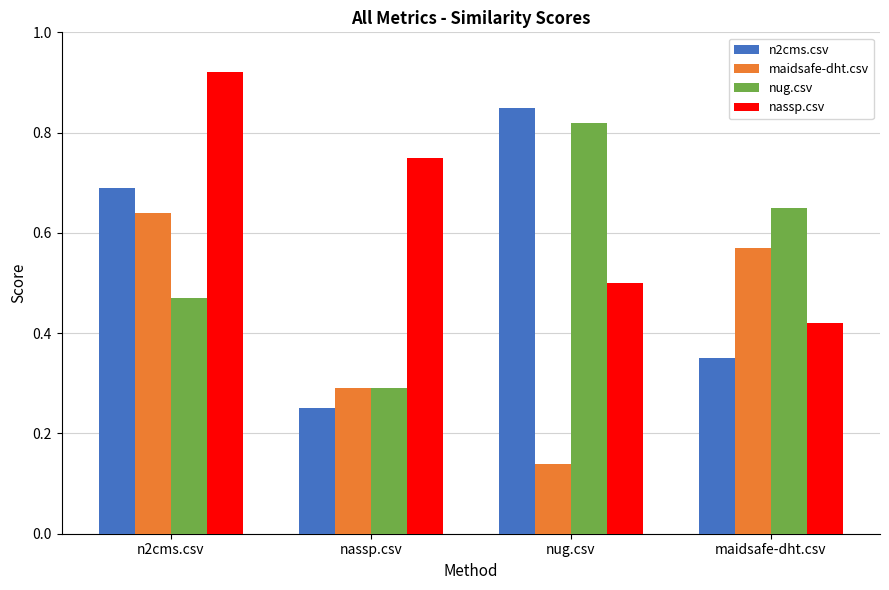

True or false: nug.csv has a value of 0.2 at maidsafe-dht.csv.

False